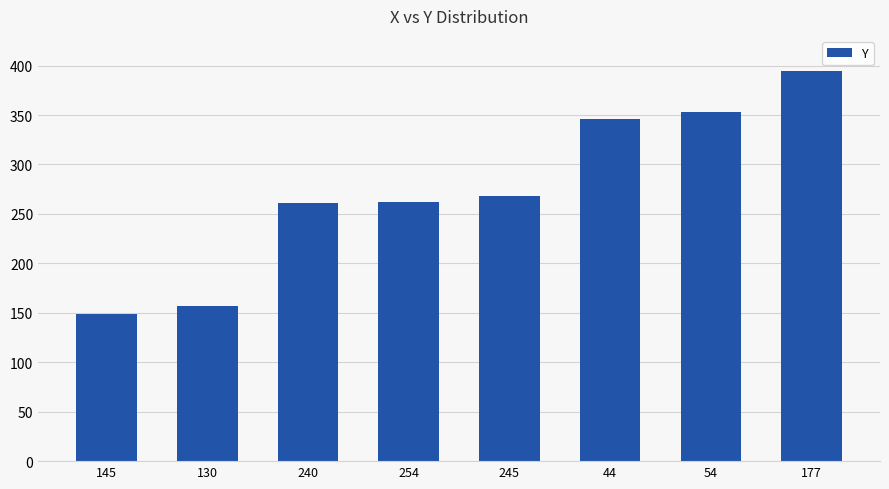

What is the difference between the second highest and minimum values?

204